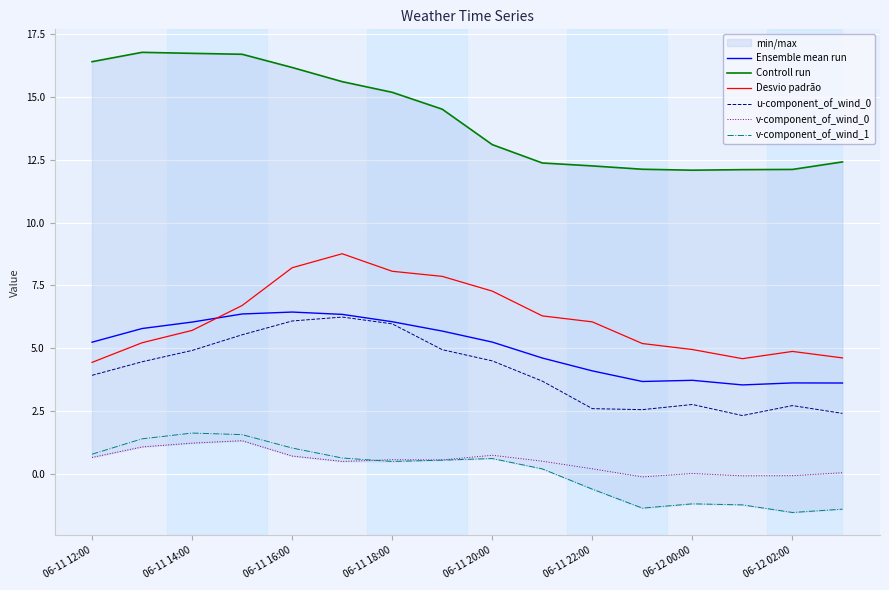

At which label is Ensemble mean run closest to 4?

06-11 22:00